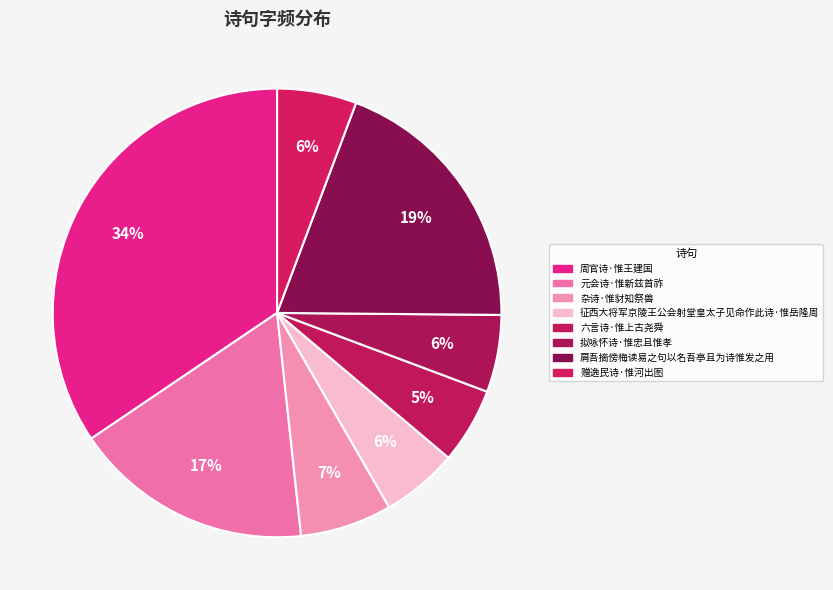

What percentage is the 赠逸民诗·惟河出图 slice, to the nearest percent?

6%